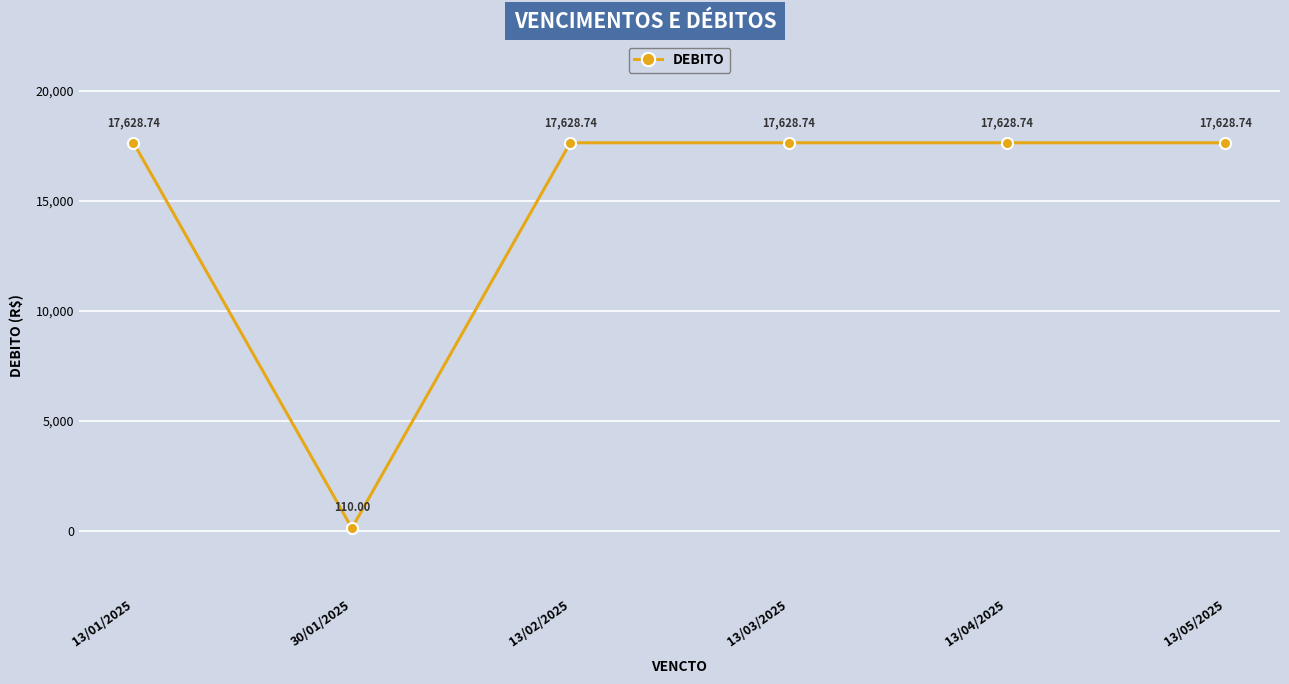

Where is the data nearest to the value 8869?

30/01/2025